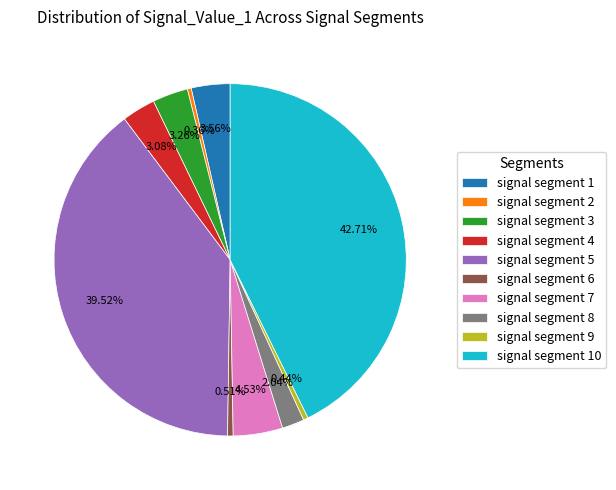

Which slice is the largest?

signal segment 10